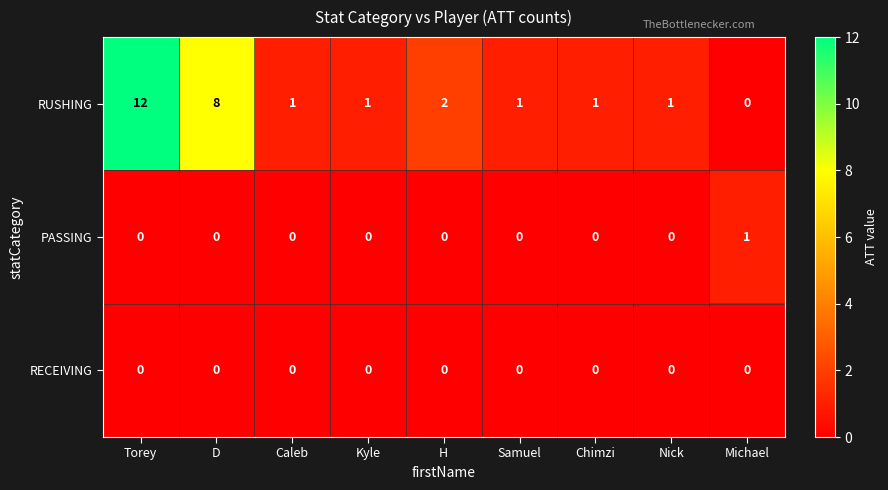

Count the PASSING values in the range 0 to 1.

9